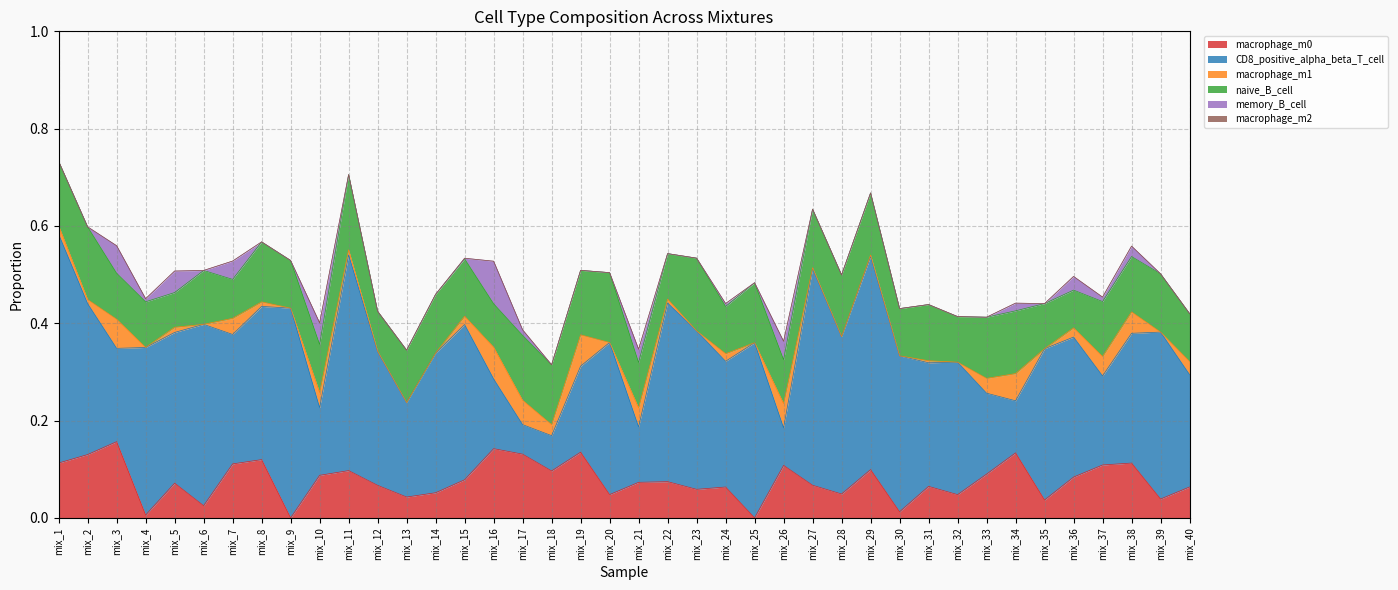

What is the difference between the maximum and second lowest values in the naive_B_cell series?

0.1